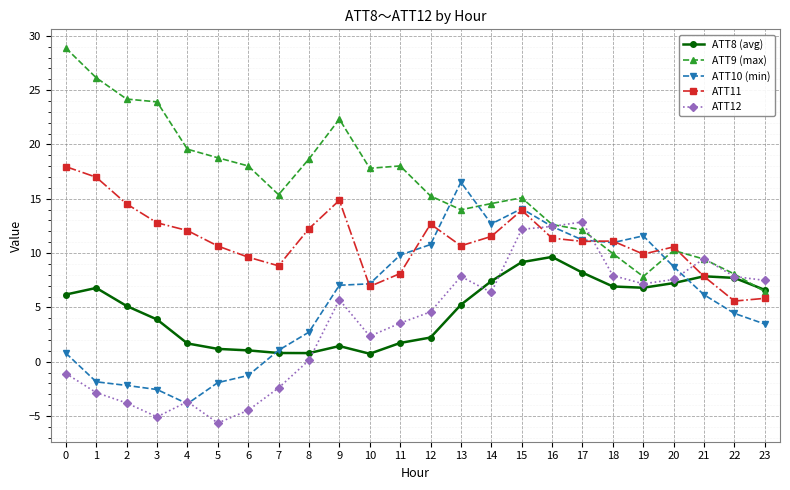

What is the value of the ATT11 point at the 19th from the left?

11.1